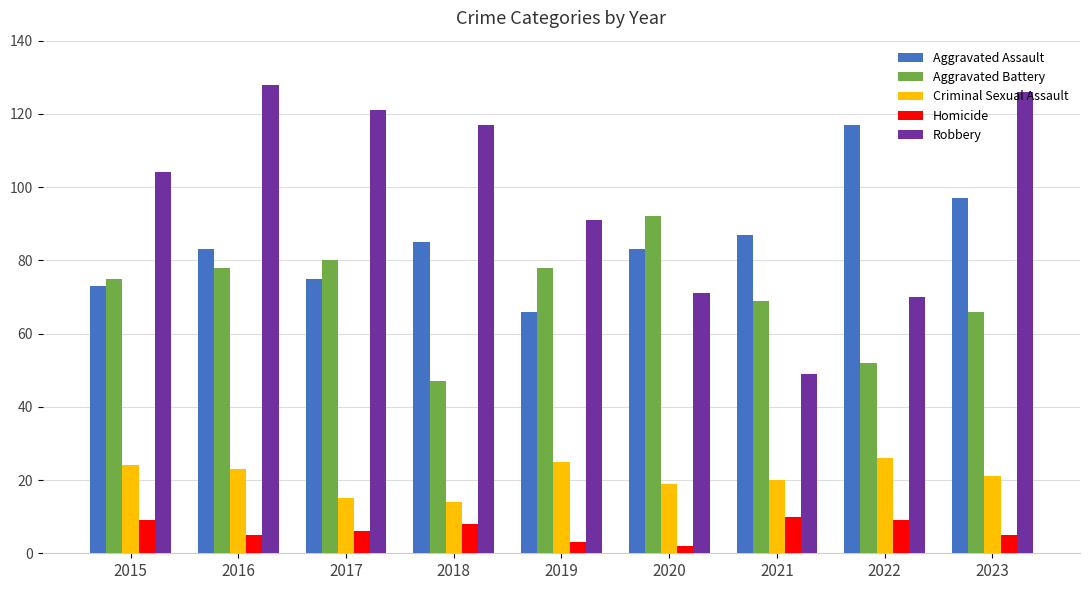

What is the difference between the Aggravated Assault values at 2023 and 2018?

12